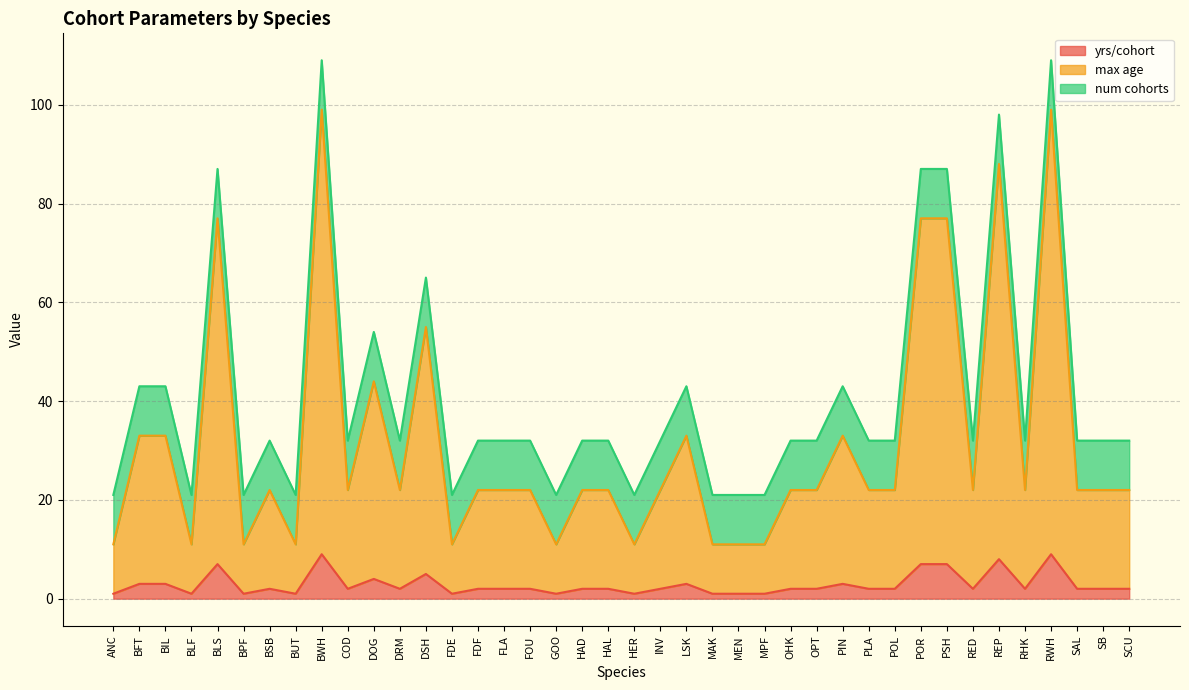

At which category does max age reach its first local peak?

BLS